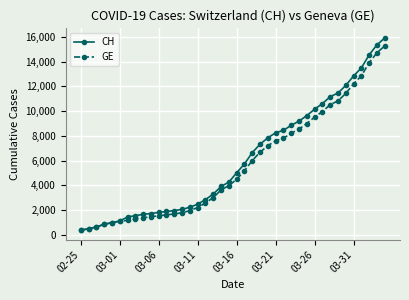

Which series has the largest total across all categories?

CH